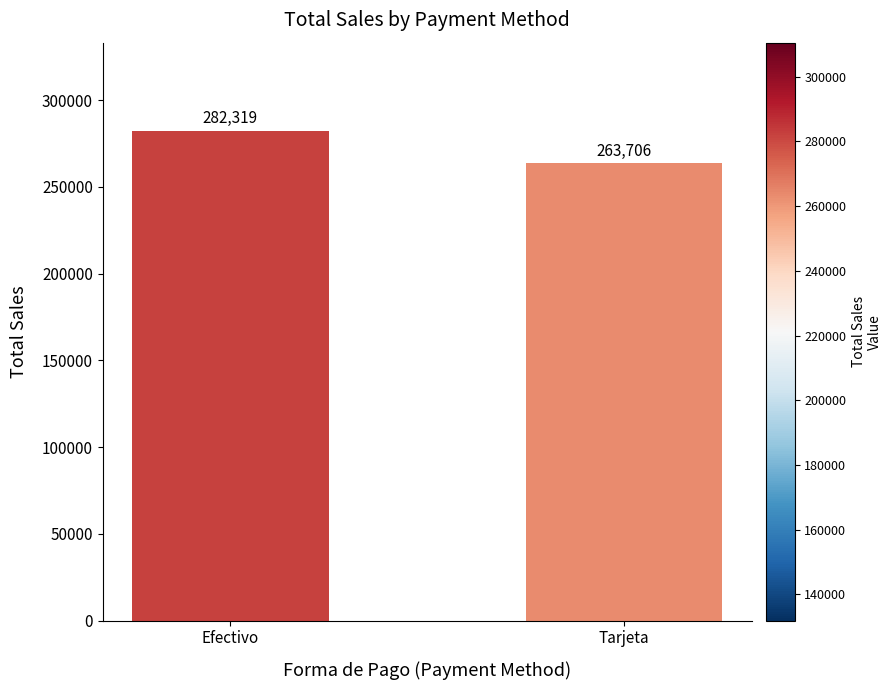

At which label is the value closest to 273012?

Tarjeta